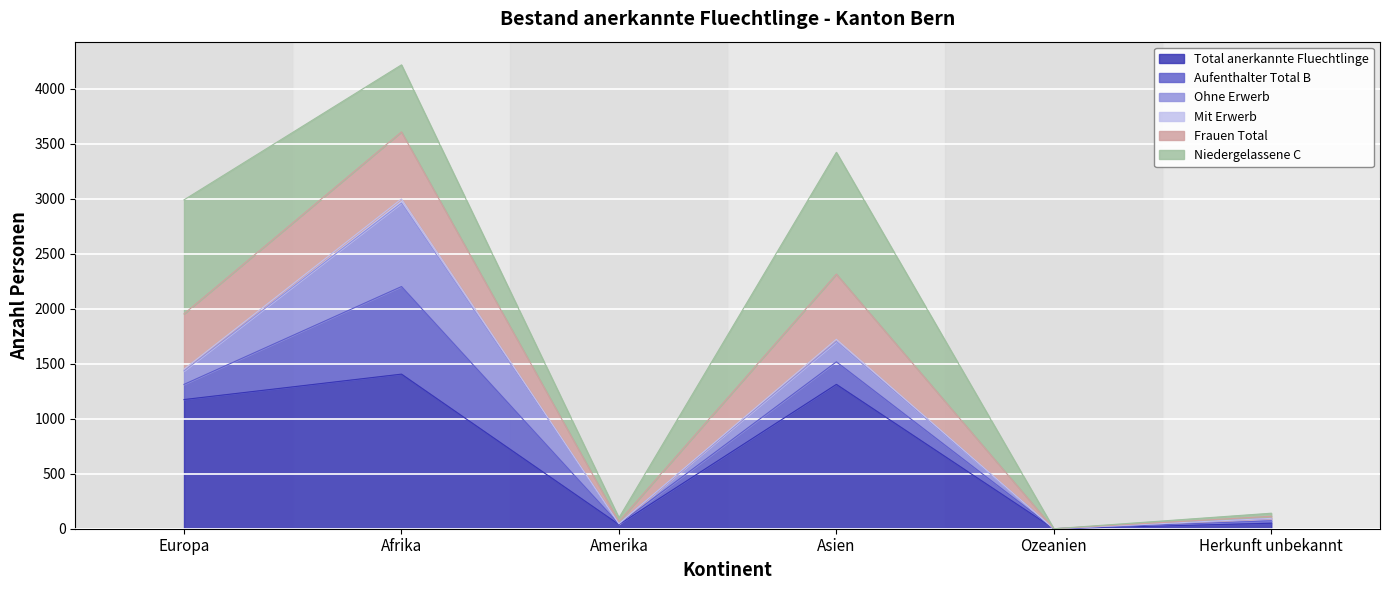

Where does the Frauen Total series first go above 2989?

Afrika